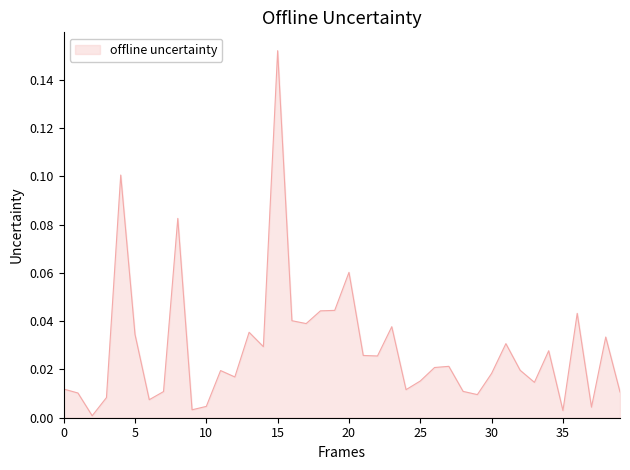

Reading left to right, list all the values displayed in this chart.

0=0.0	1=0.0	2=0.0	3=0.0	4=0.1	5=0.0	6=0.0	7=0.0	8=0.1	9=0.0	10=0.0	11=0.0	12=0.0	13=0.0	14=0.0	15=0.2	16=0.0	17=0.0	18=0.0	19=0.0	20=0.1	21=0.0	22=0.0	23=0.0	24=0.0	25=0.0	26=0.0	27=0.0	28=0.0	29=0.0	30=0.0	31=0.0	32=0.0	33=0.0	34=0.0	35=0.0	36=0.0	37=0.0	38=0.0	39=0.0